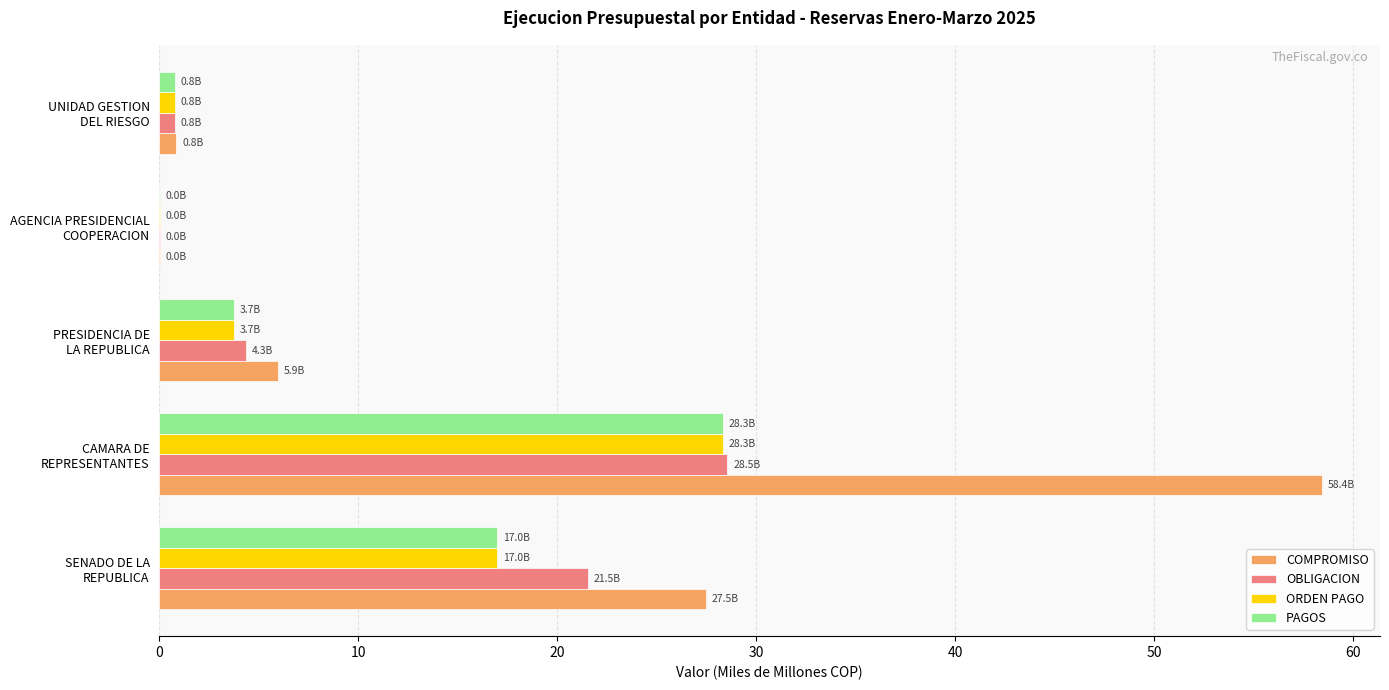

Which series has the largest total across all categories?

COMPROMISO